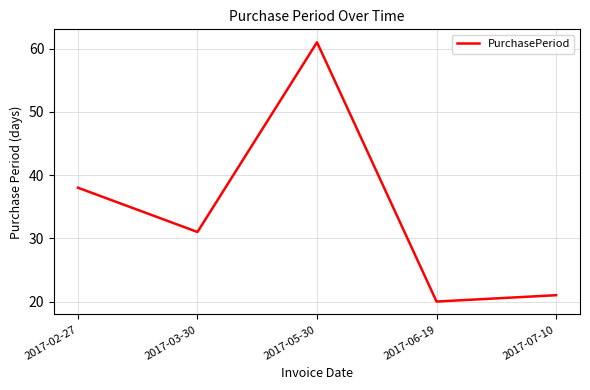

How many values are below 31?

2